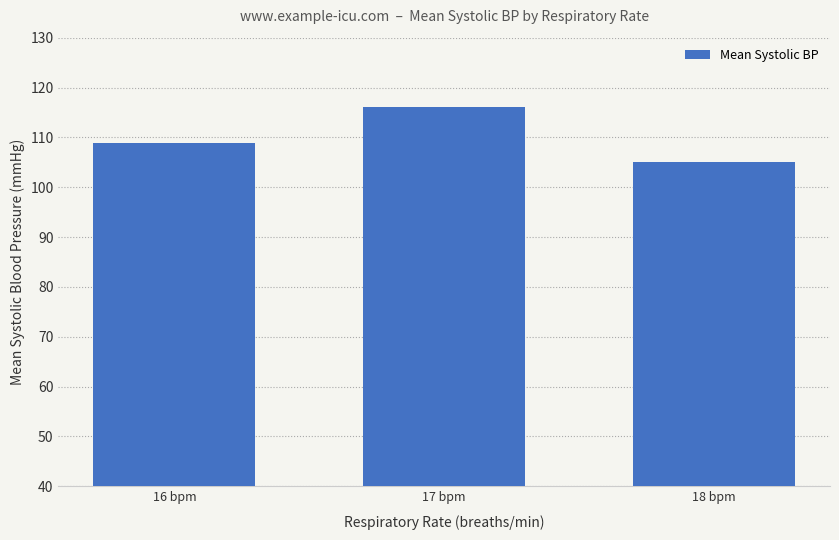

Are the bars horizontal?

No